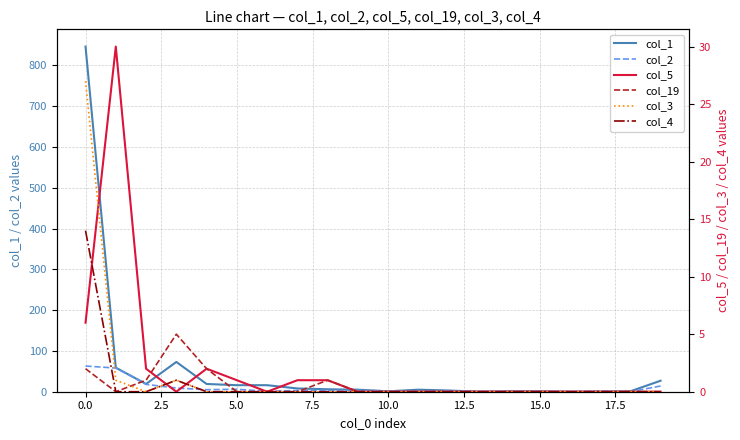

What is the difference between the second highest and second lowest values in the col_3 series?

1